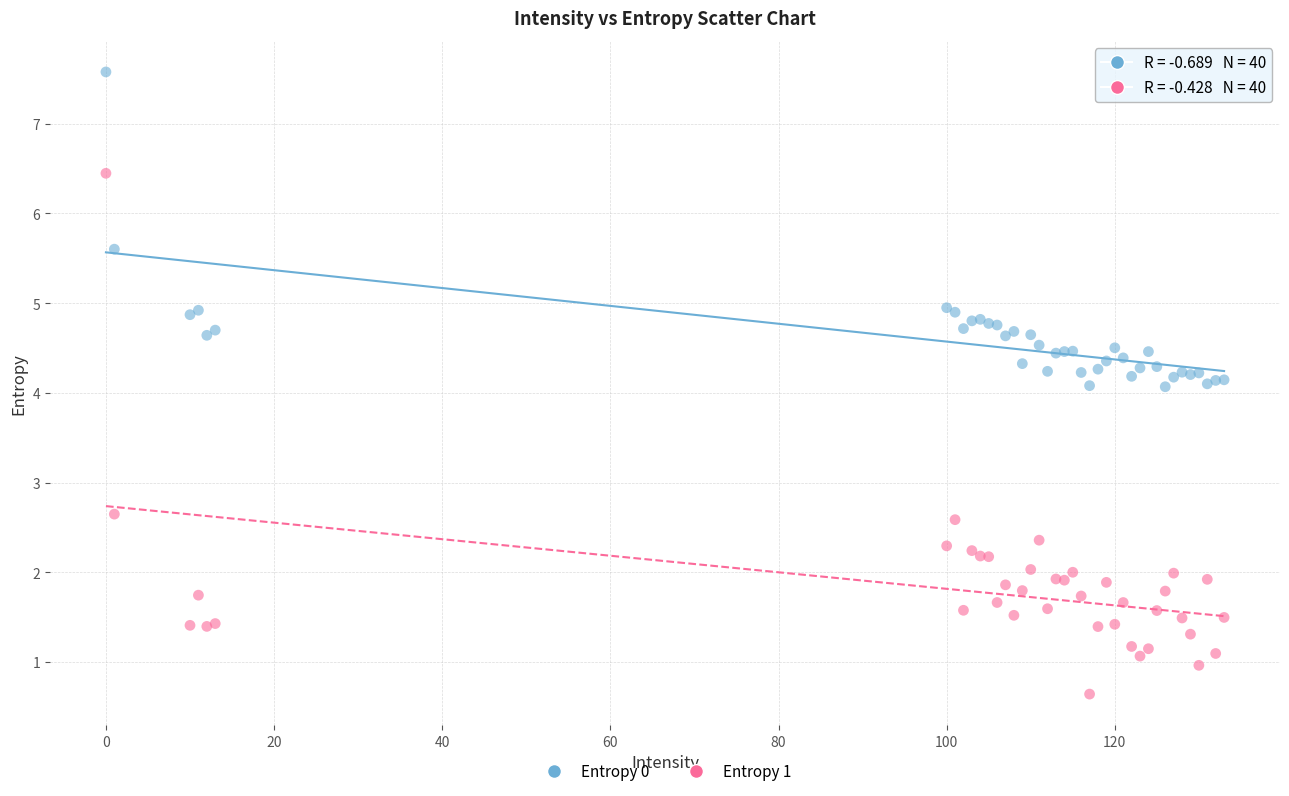

What is the X range (max minus min) for the scatter plot?

133.0